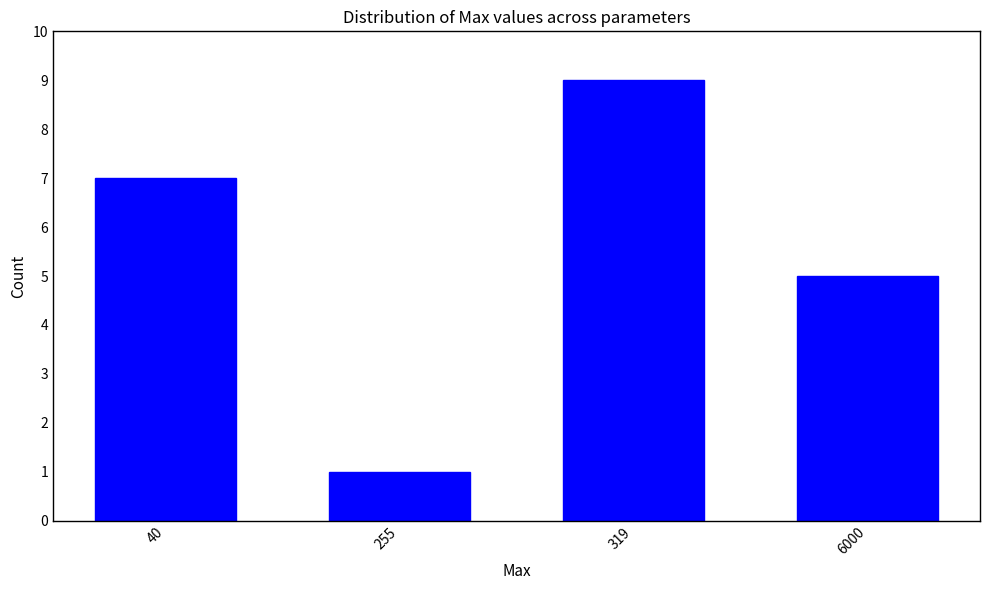

Reading left to right, extract all data points from this chart.

40=7	255=1	319=9	6000=5